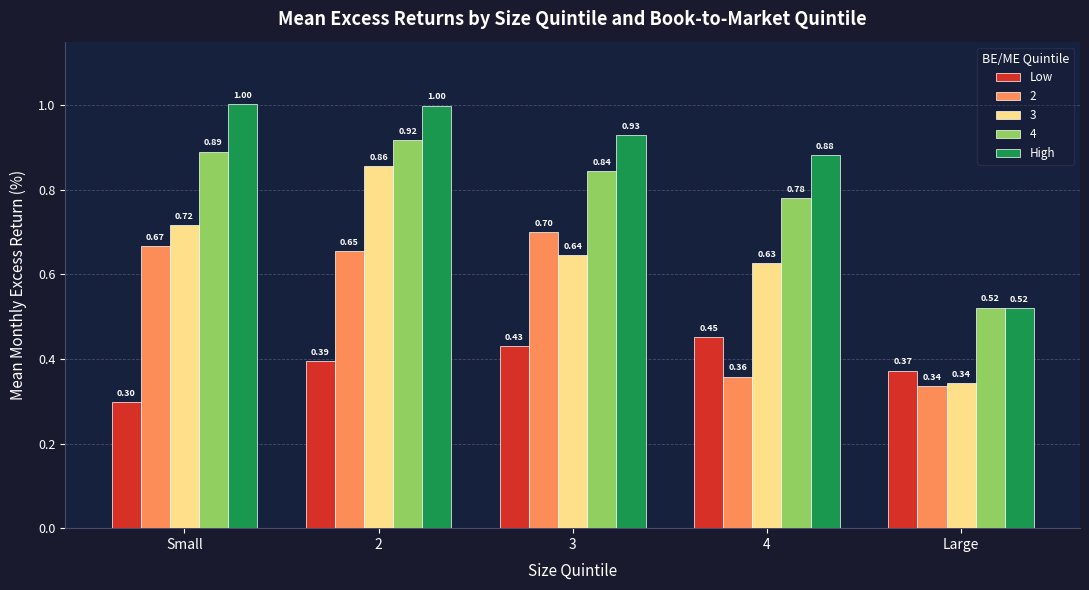

What are all the series names shown in the legend?

Low, 2, 3, 4, High